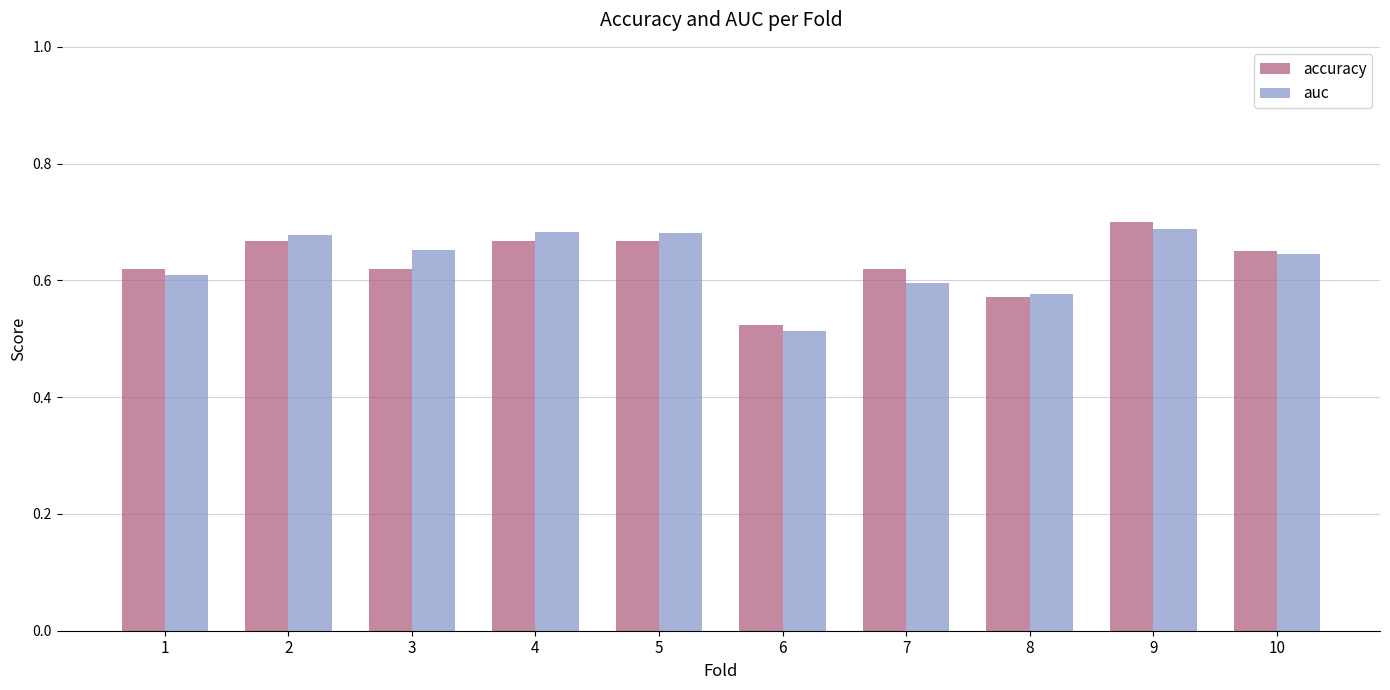

Rank the series by their maximum value, from highest to lowest.

accuracy, auc